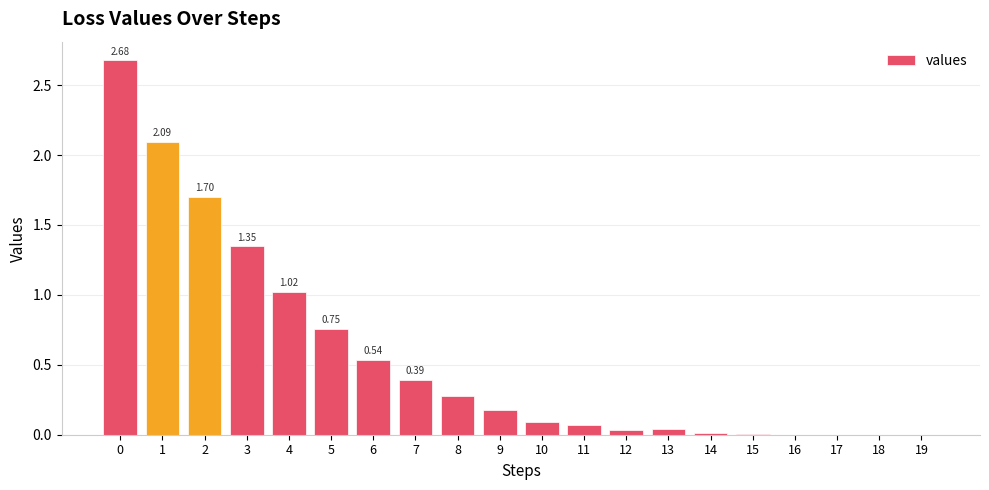

The value at 18 is 0.0. True or false?

True